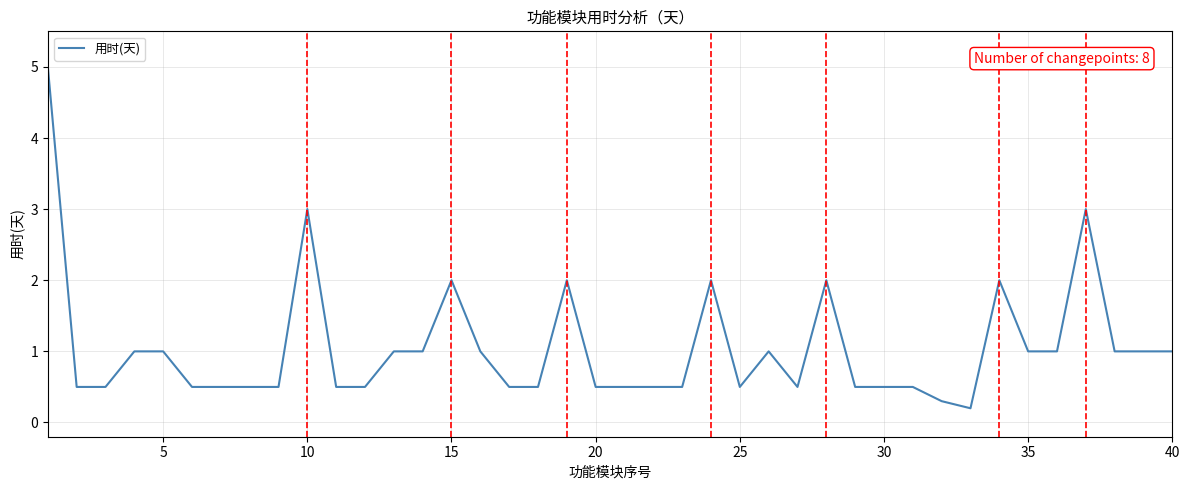

What is the greatest value displayed?

5.0